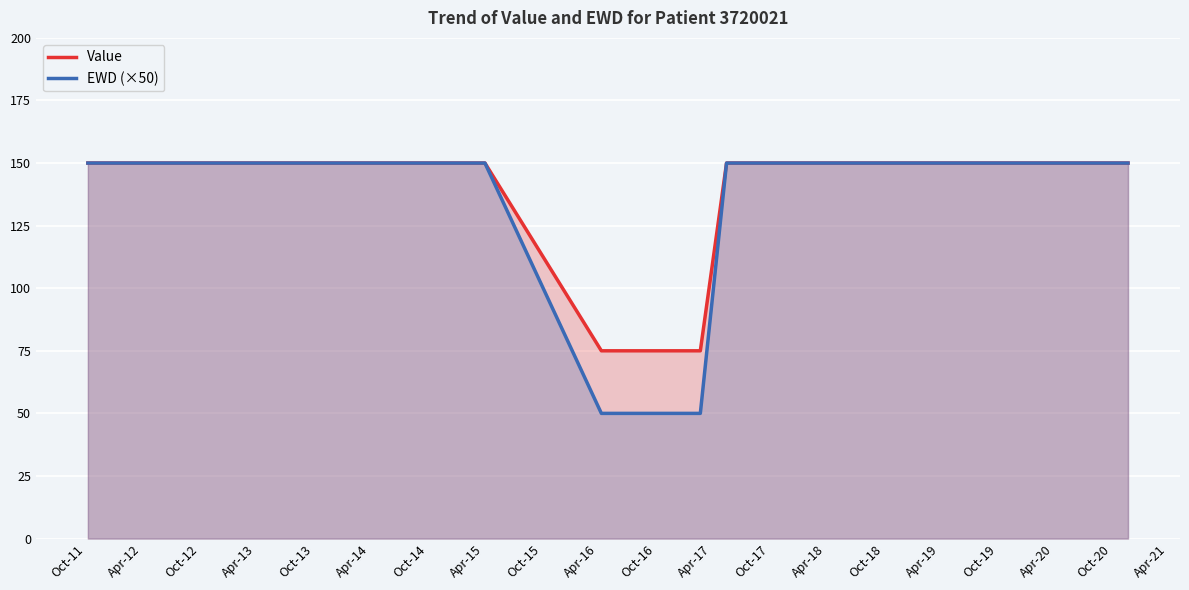

Which series has the largest total across all categories?

Value